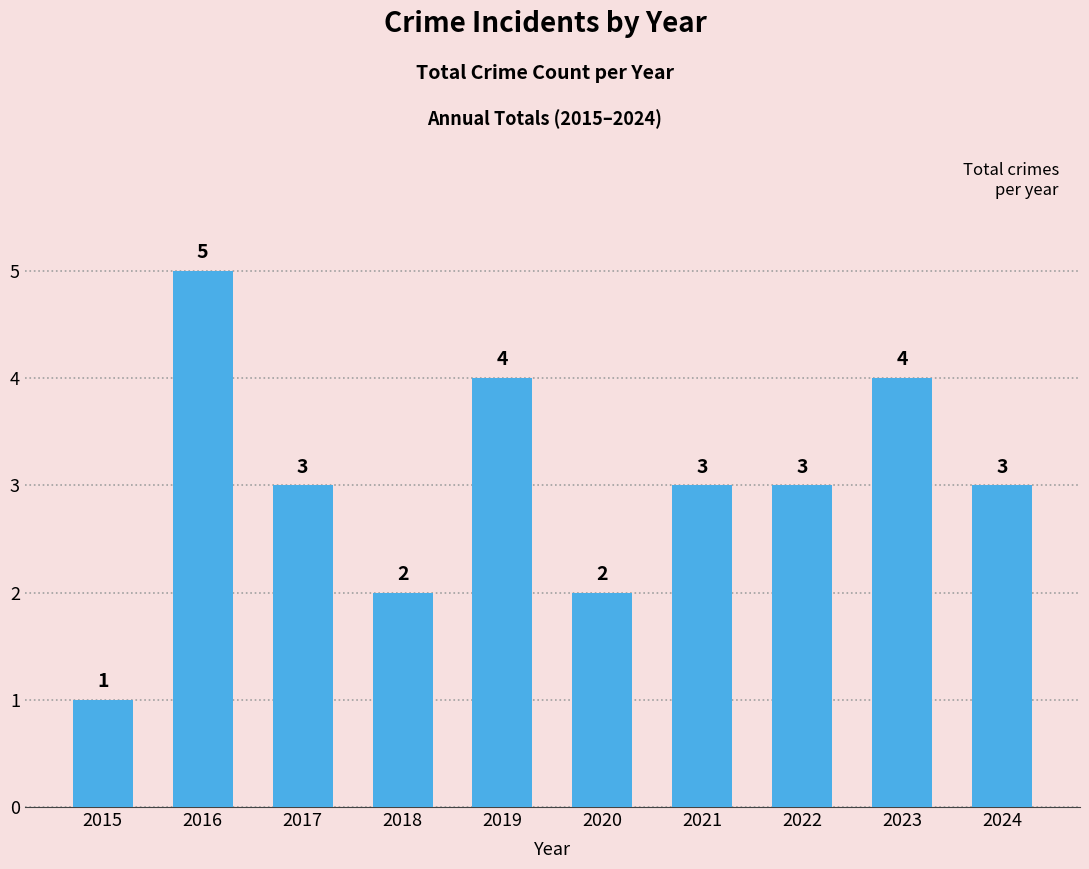

Reading left to right, list all the values displayed in this chart.

1	5	3	2	4	2	3	3	4	3